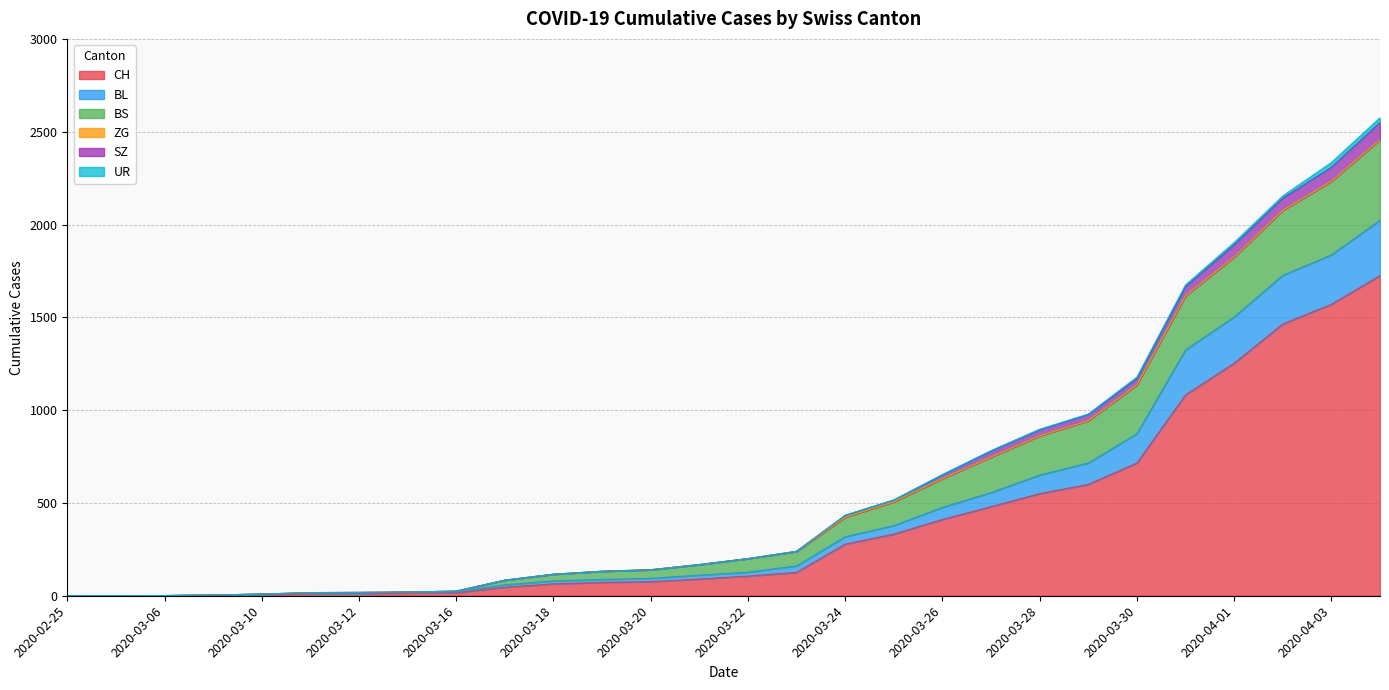

Is it true that SZ equals 979 at 2020-03-29?

True